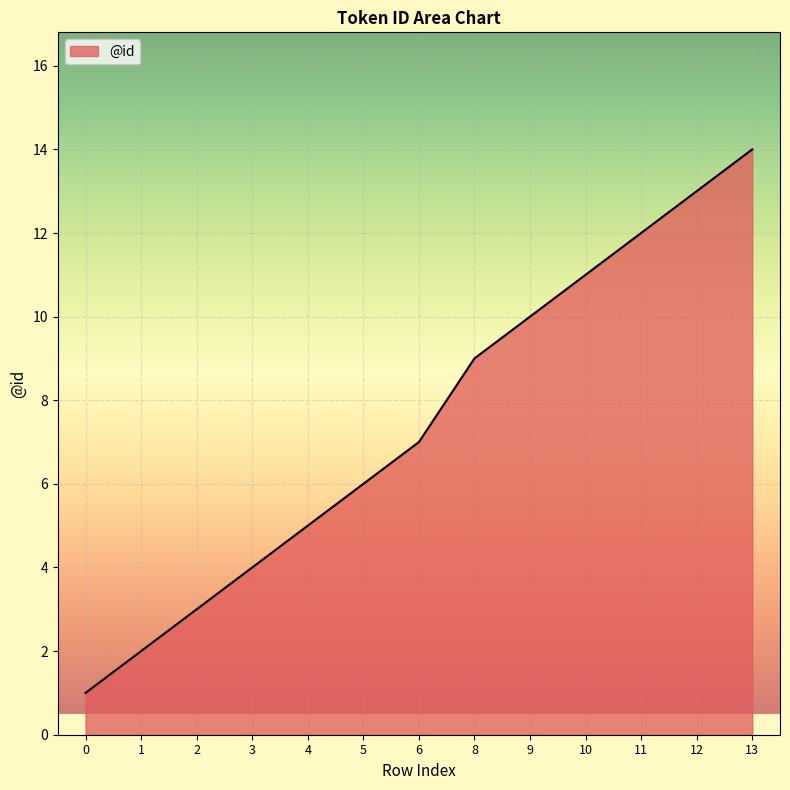

What is the maximum value shown in the chart?

14